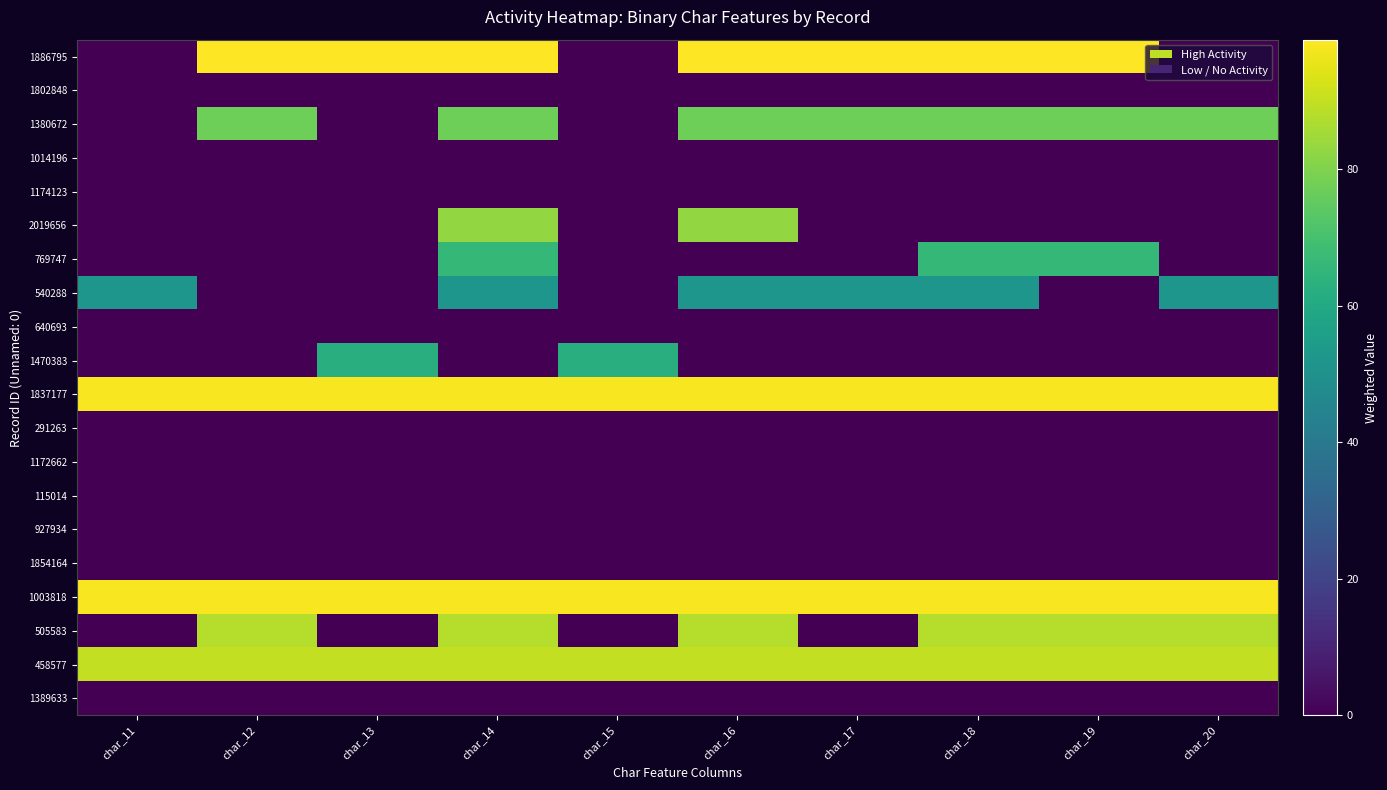

At which category is the sum across all series the highest?

char_14